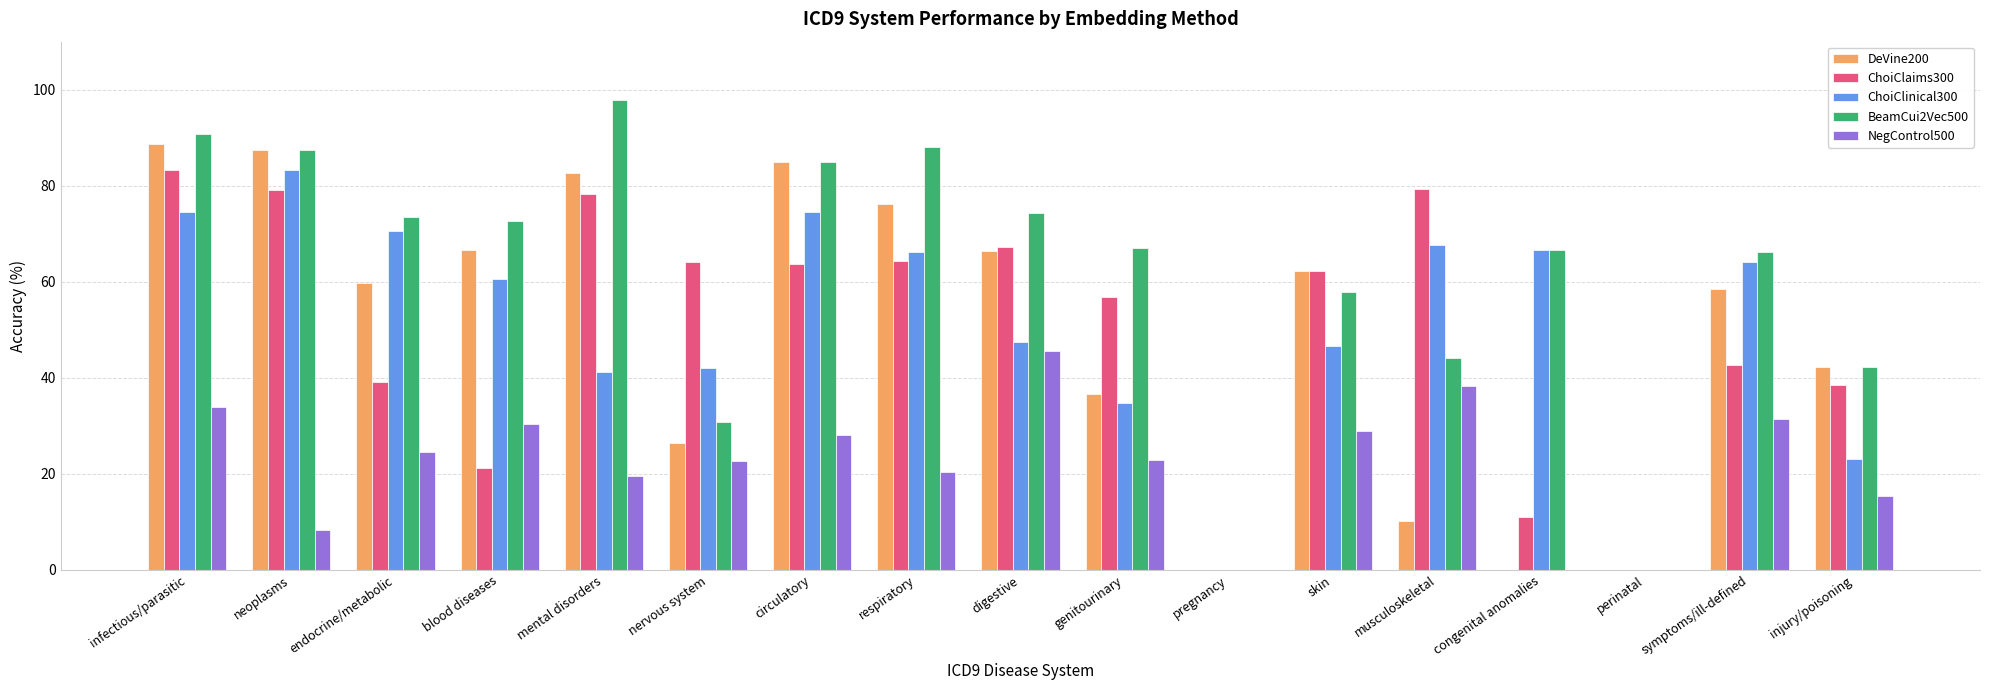

What is the sum of the DeVine200 values at perinatal and symptoms/ill-defined?

58.4